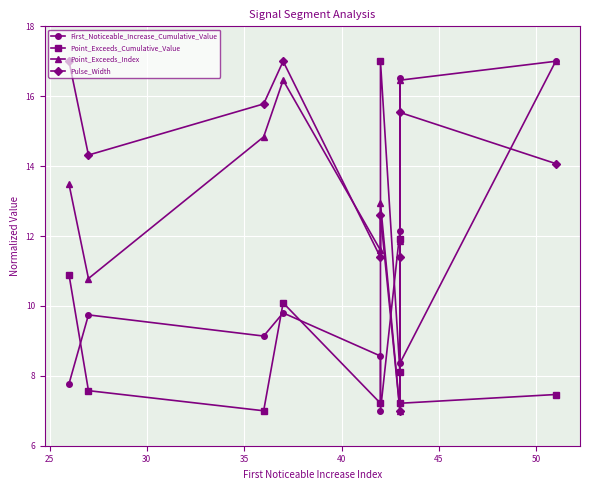

How many values in the First_Noticeable_Increase_Cumulative_Value series are below 9?

4